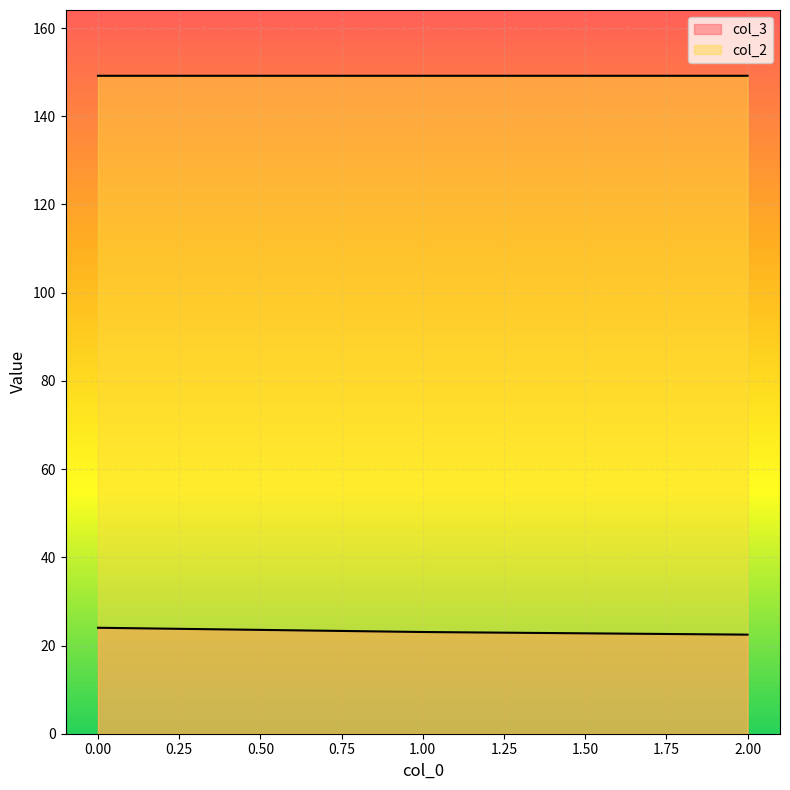

What is the average value of the col_2 series?

149.2